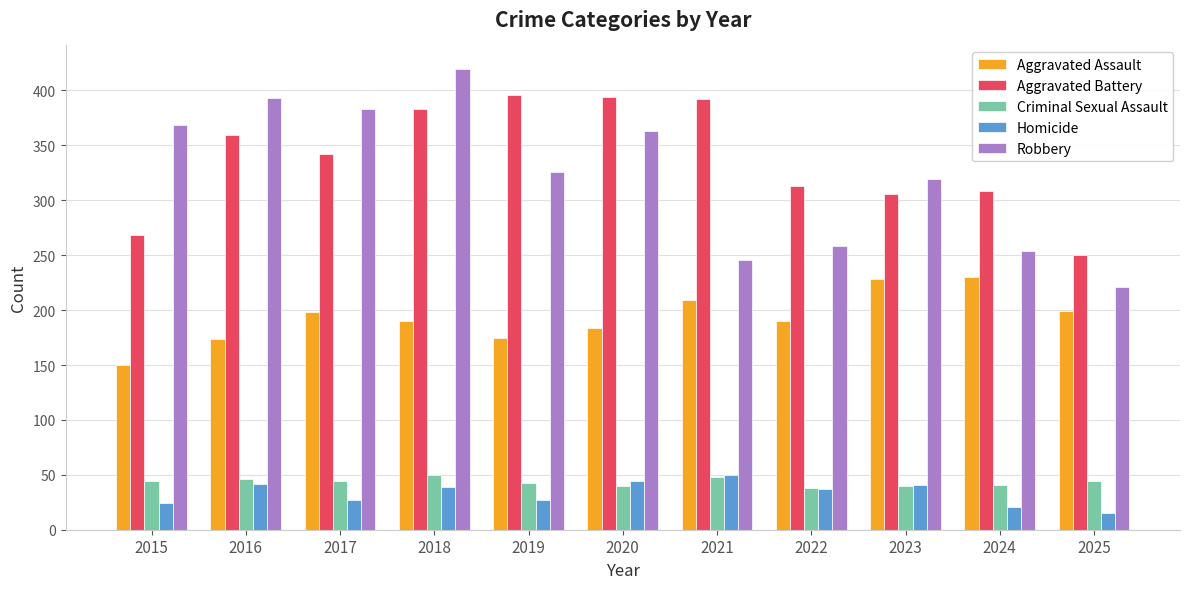

At which category is the sum across all series the highest?

2018